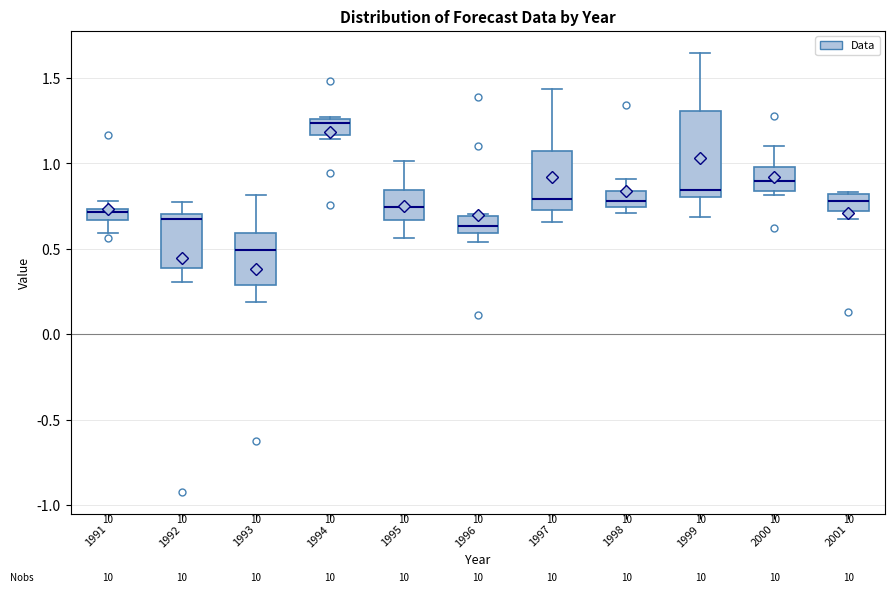

Where is the upper edge of the box at x = 1994 on the y-axis? The values are not printed on the chart, so give them approximately, as read against the axis.

1.25